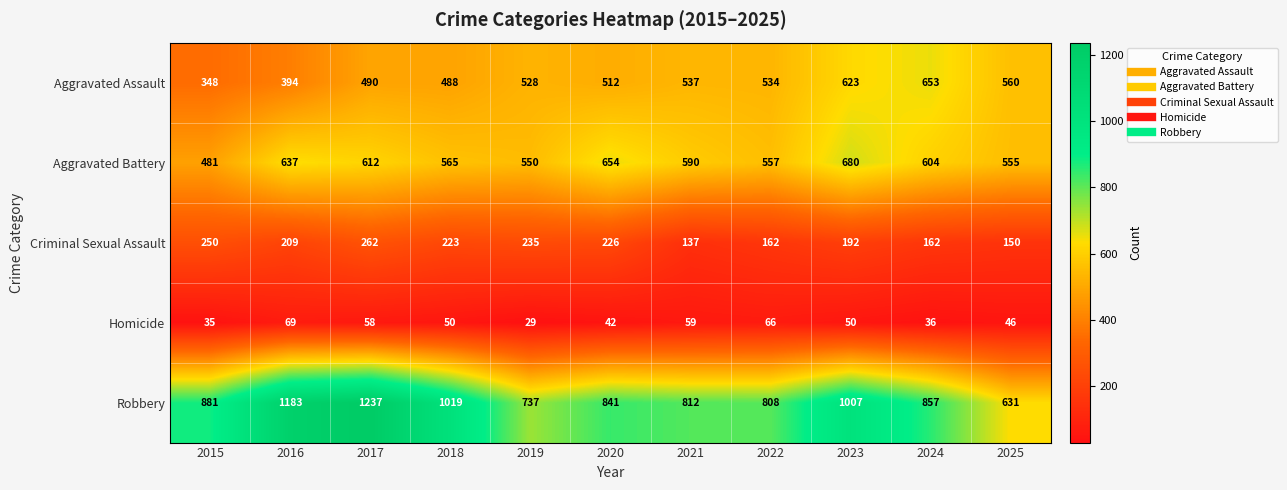

At which label does Criminal Sexual Assault first exceed 209?

2015